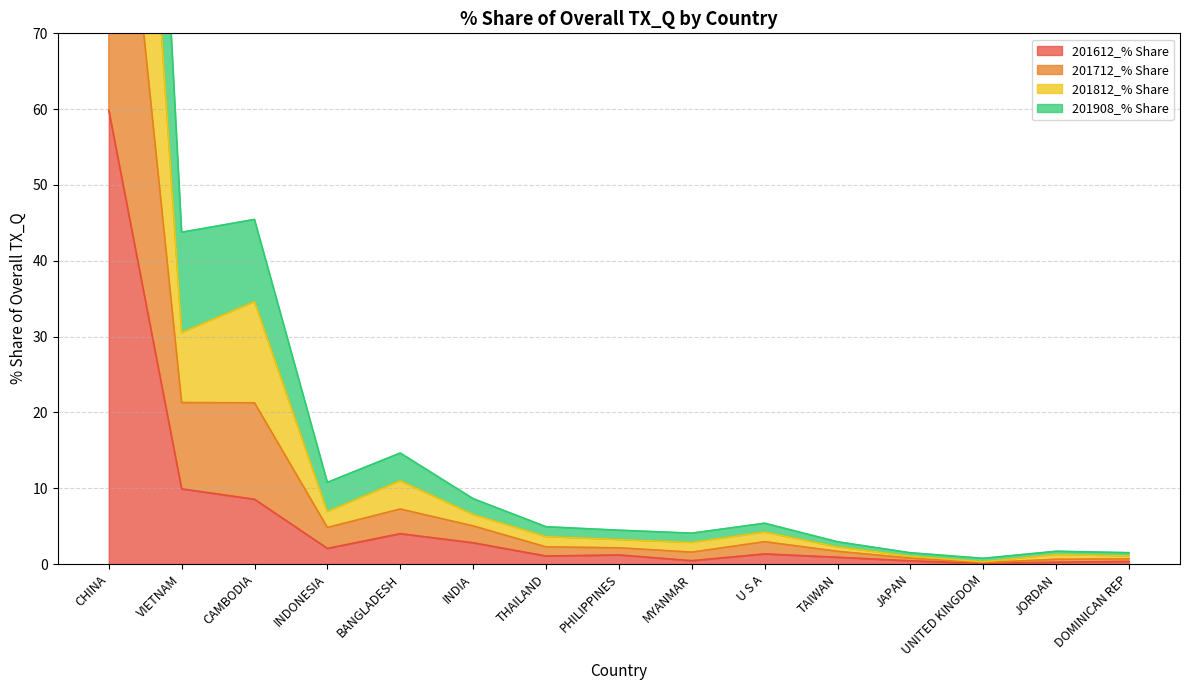

Is the value of 201812_% Share at VIETNAM greater than the value of 201908_% Share at U S A?

Yes